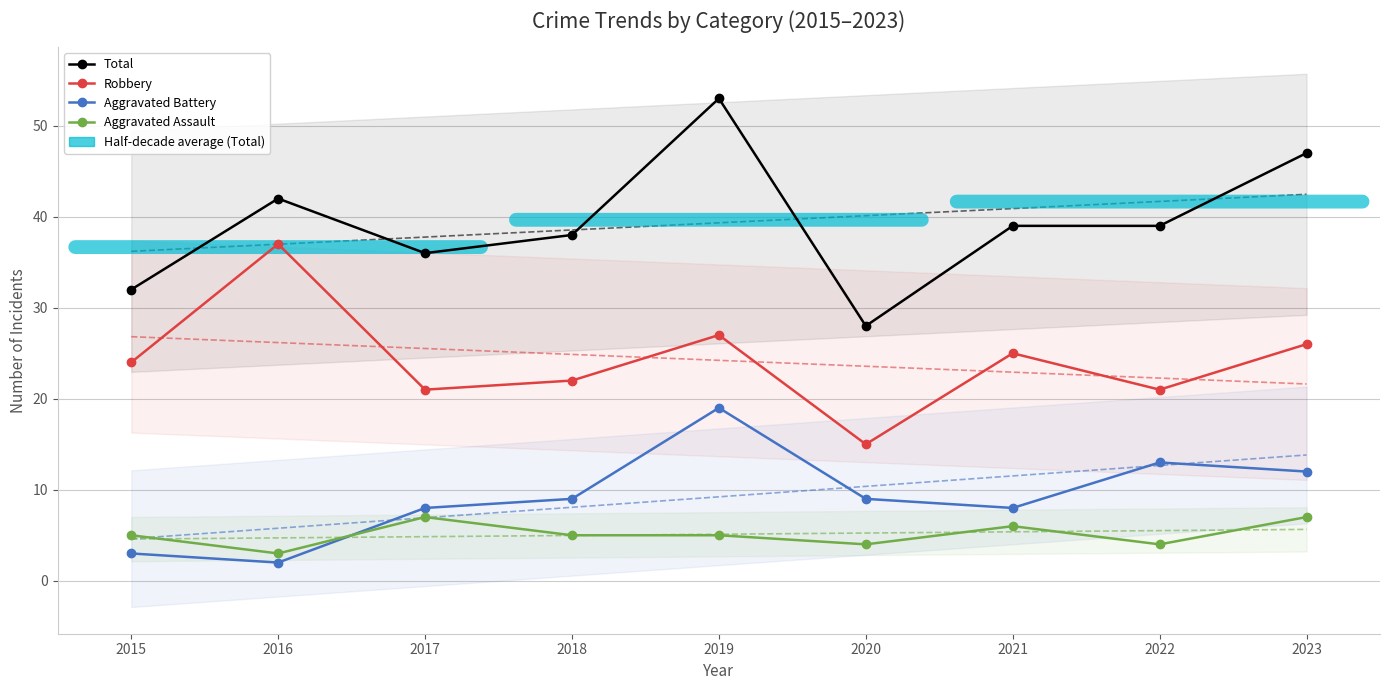

The Aggravated Battery series shows 8 at 2017. True or false?

True